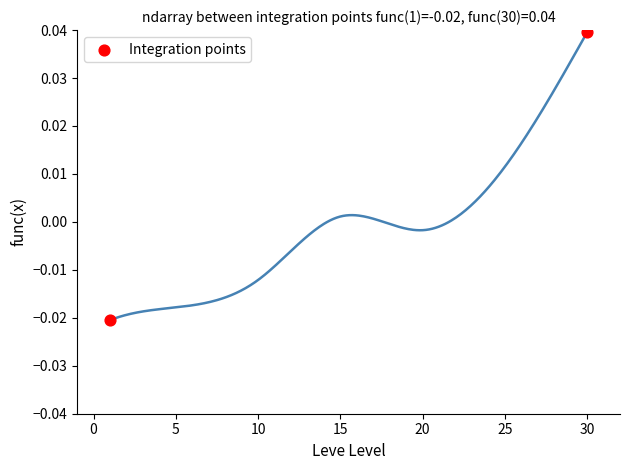

What is the average X value?

15.5